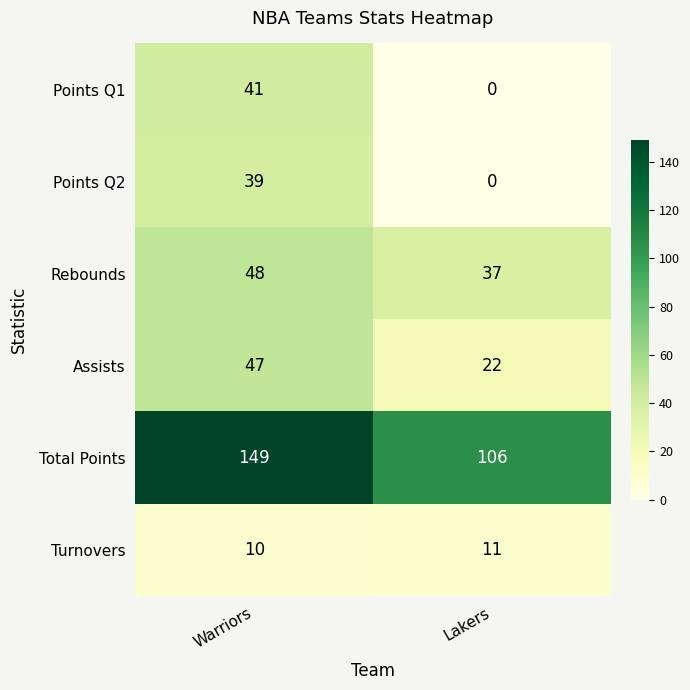

The Total Points series shows 173 at Lakers. True or false?

False